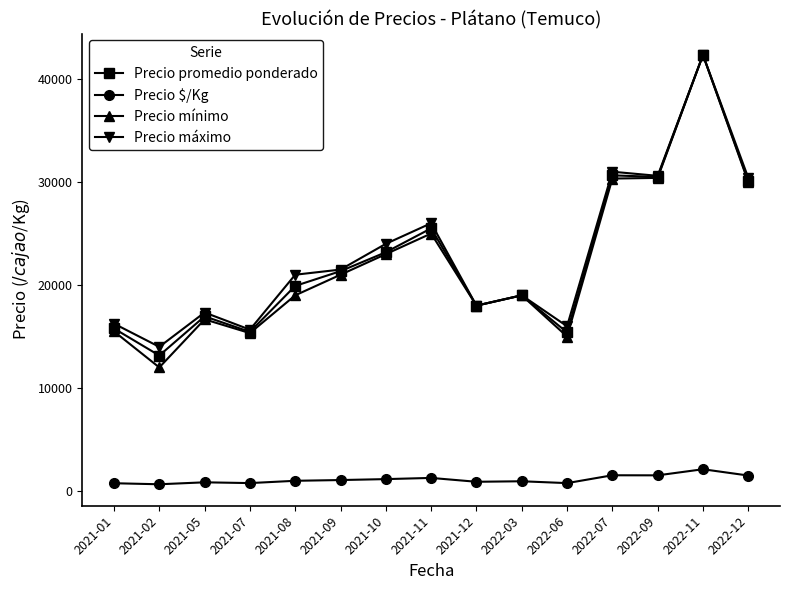

Does the chart display data point markers on the line(s)?

Yes